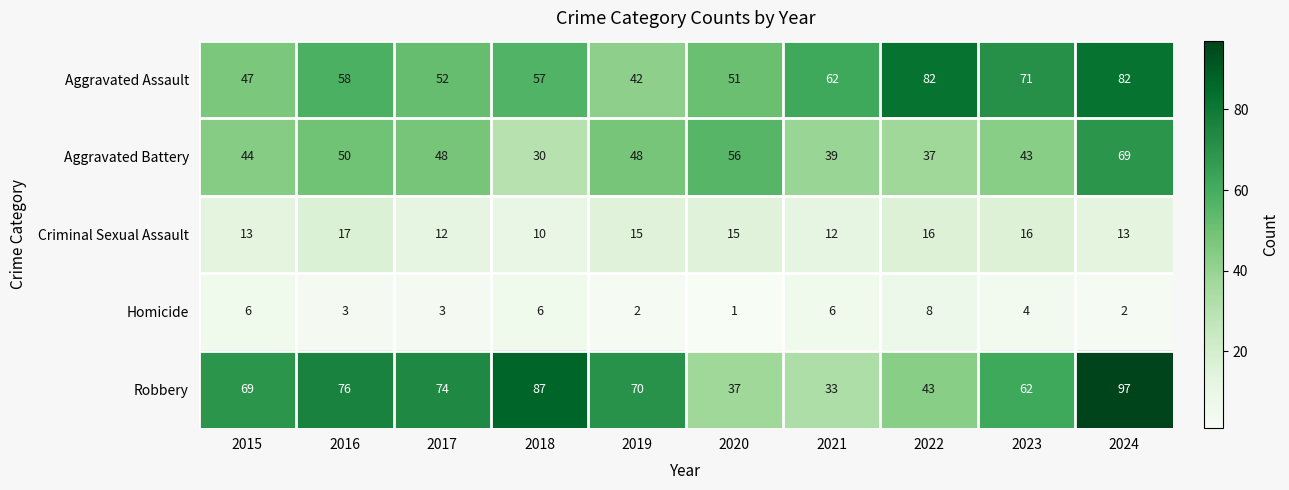

What is the difference between the Robbery values at 2019 and 2021?

37